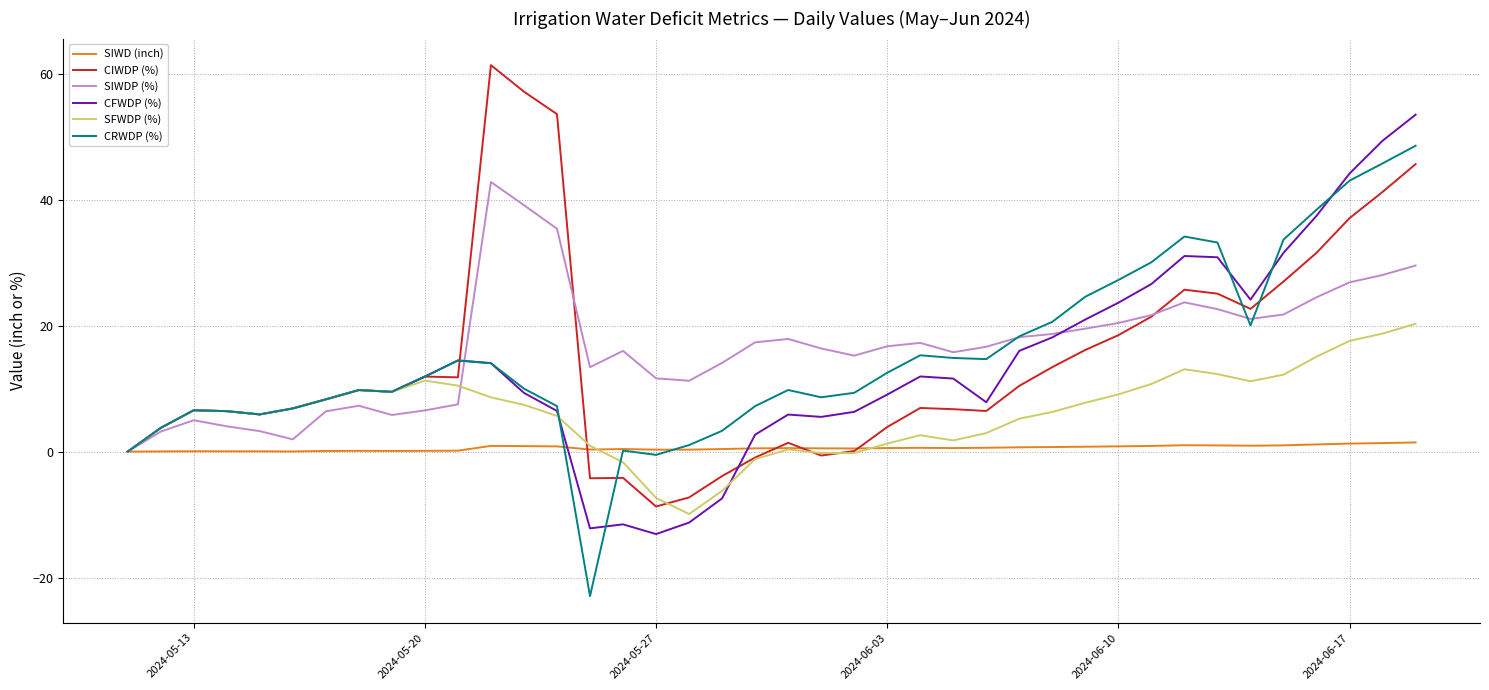

What is the greatest value displayed?

61.3